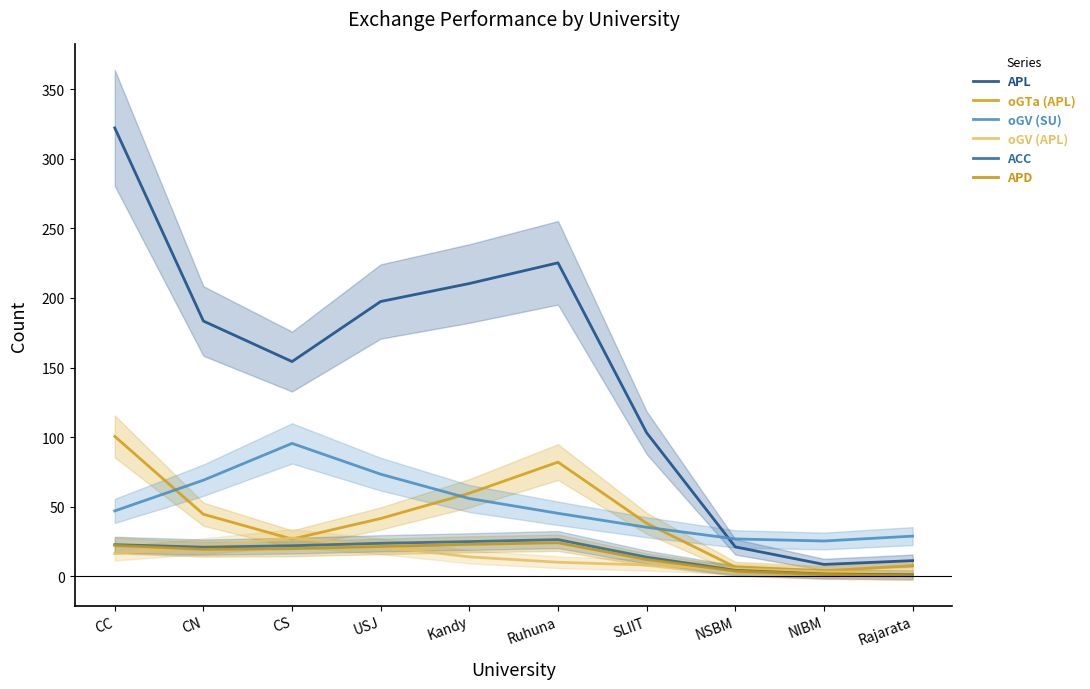

Does the chart display data point markers on the line(s)?

No